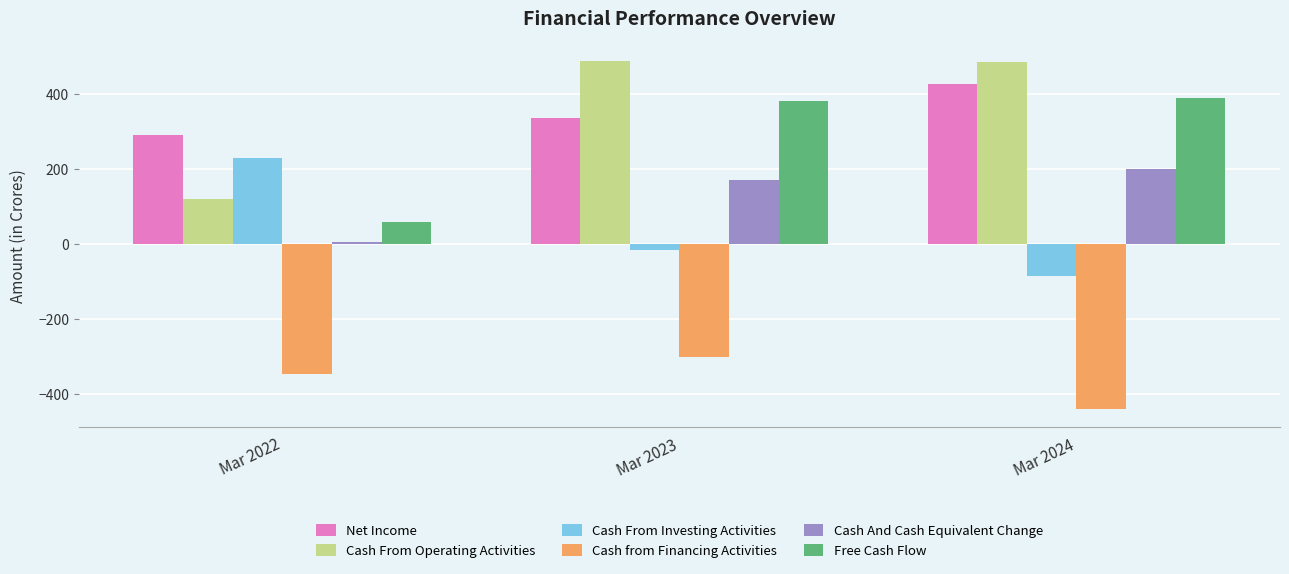

What is the difference between the maximum and minimum values in the Free Cash Flow series?

330.7